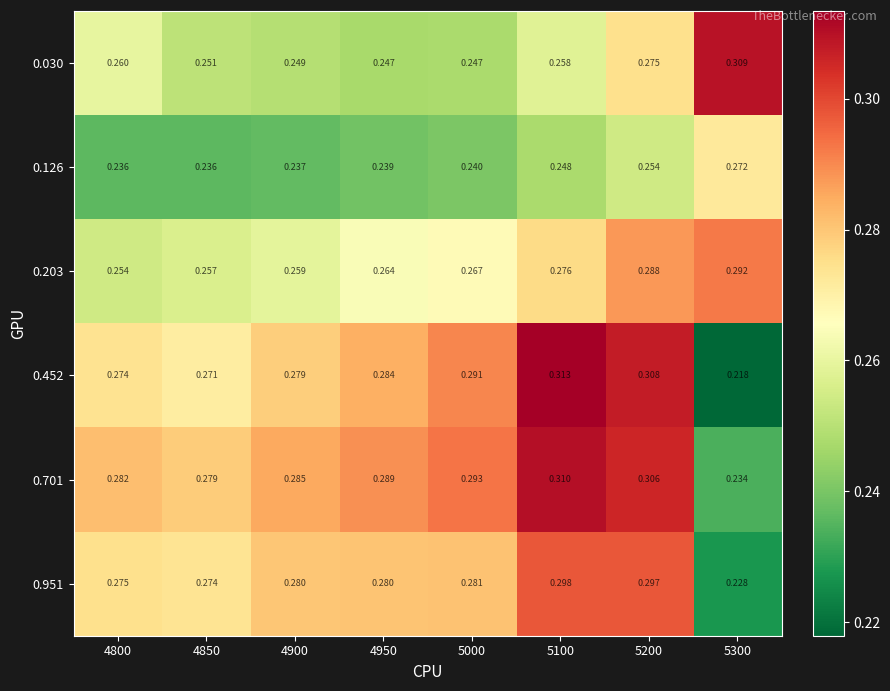

Is the value of 0.951 at 4850 greater than the value of 0.452 at 5200?

No